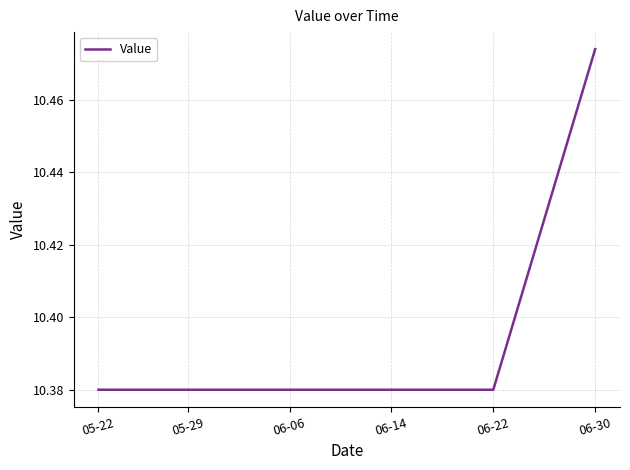

Reading left to right, list all the values displayed in this chart.

10.4	10.4	10.4	10.4	10.4	10.4	10.4	10.4	10.4	10.4	10.4	10.4	10.4	10.4	10.4	10.4	10.4	10.4	10.4	10.4	10.4	10.4	10.4	10.4	10.4	10.4	10.4	10.4	10.4	10.4	10.4	10.4	10.4	10.4	10.4	10.4	10.4	10.5	10.5	10.5